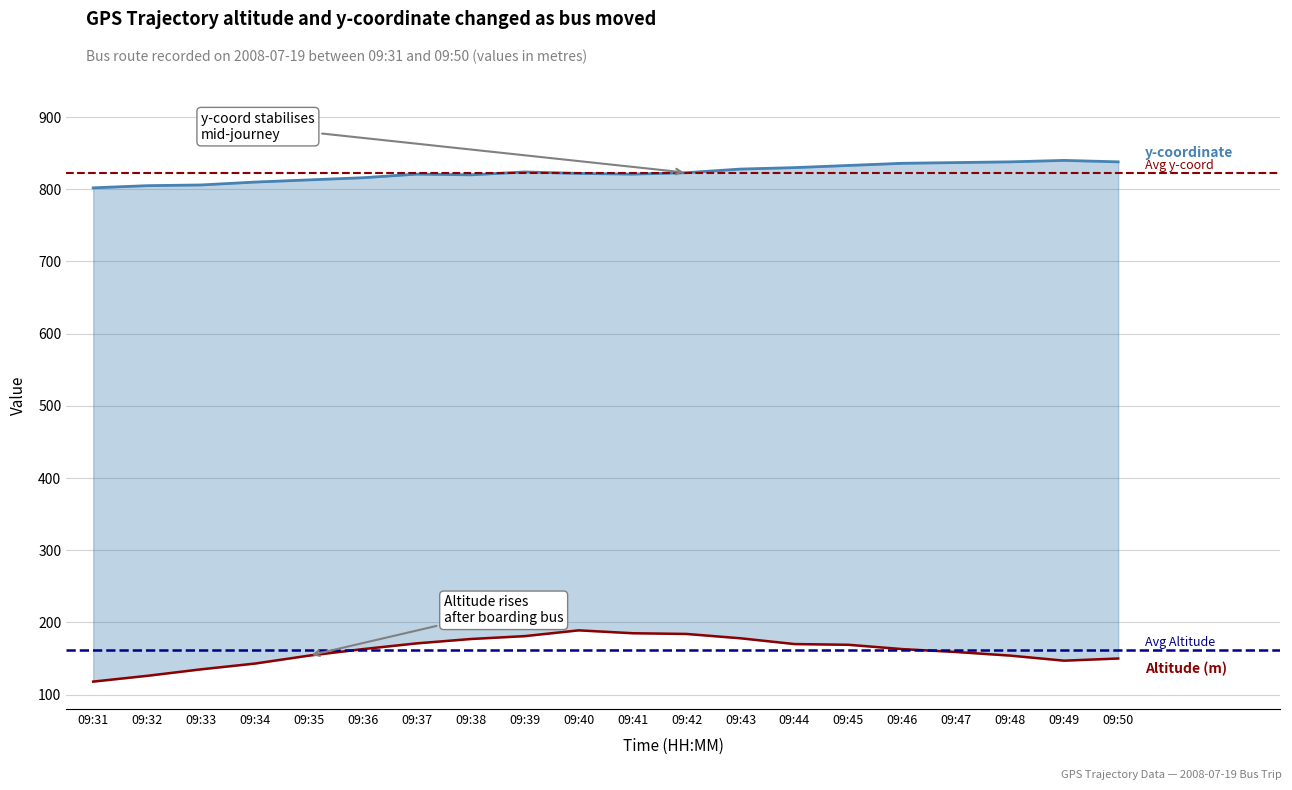

What is the difference between the maximum and minimum values in the y-coordinate series?

38